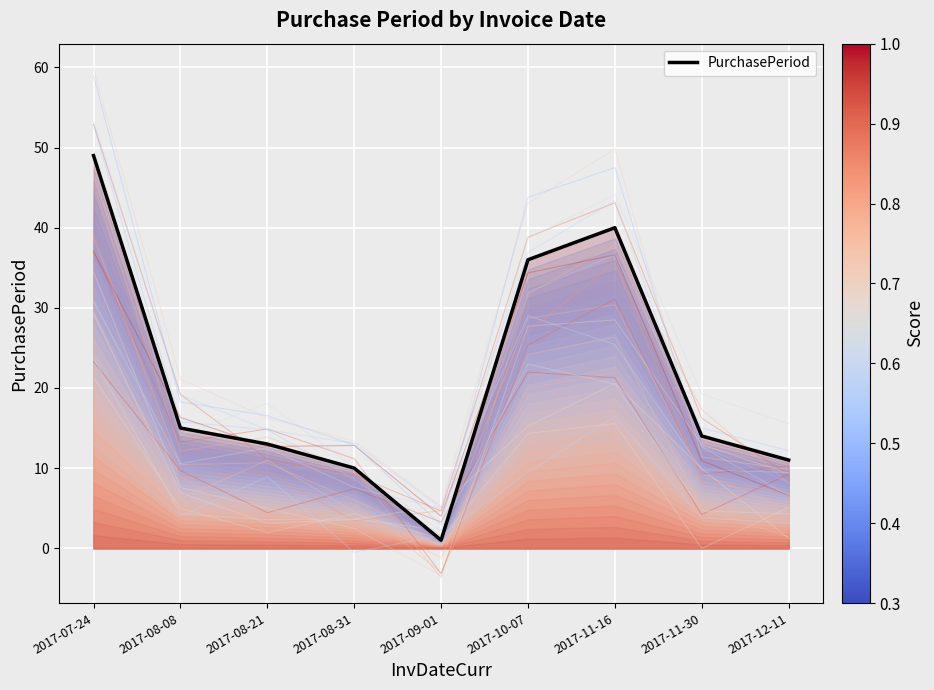

What is the value of the 3rd point from the left?

13